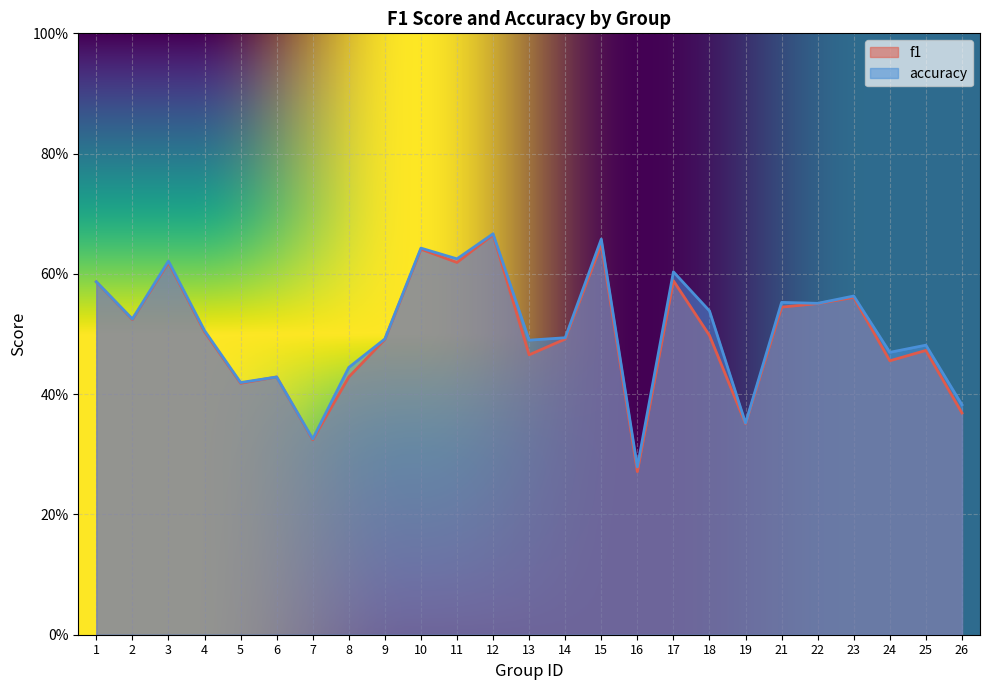

What is the difference between the maximum and minimum values in the f1 series?

0.4